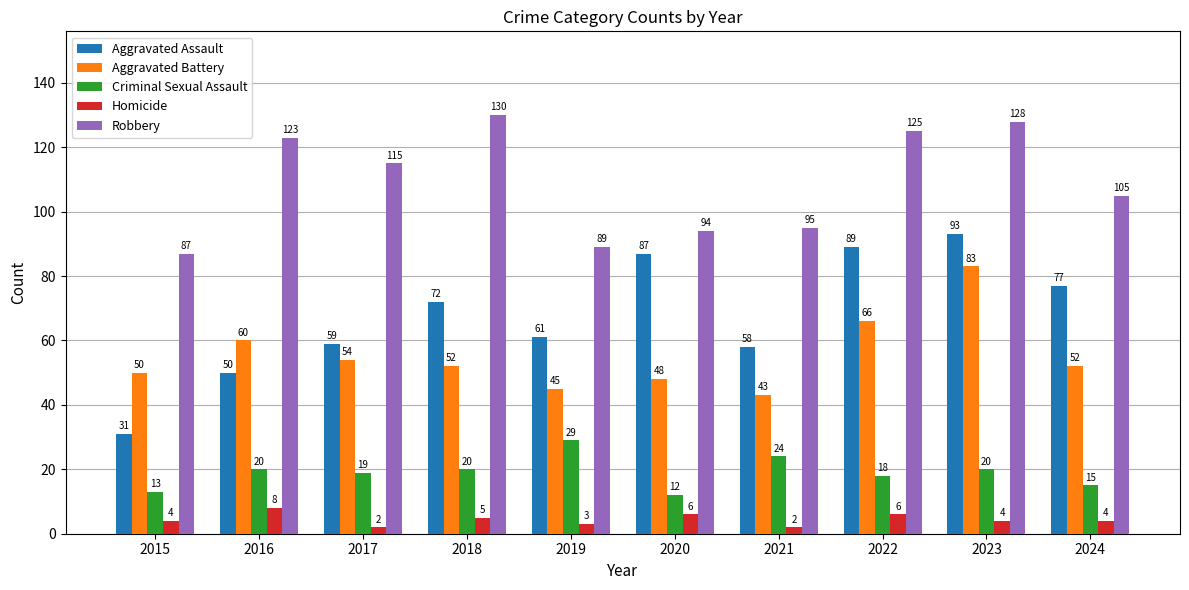

Read the Homicide value at 2024.

4